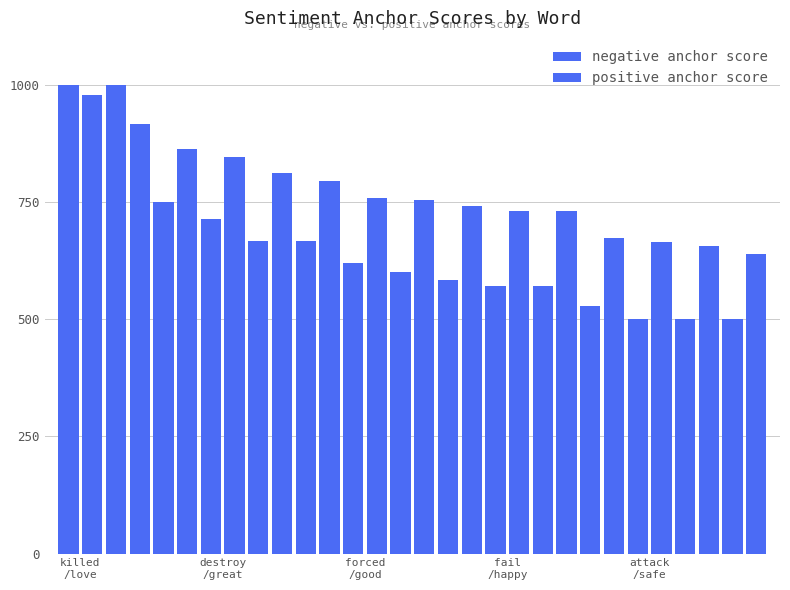

What is the average value of the positive anchor score series?

770.5